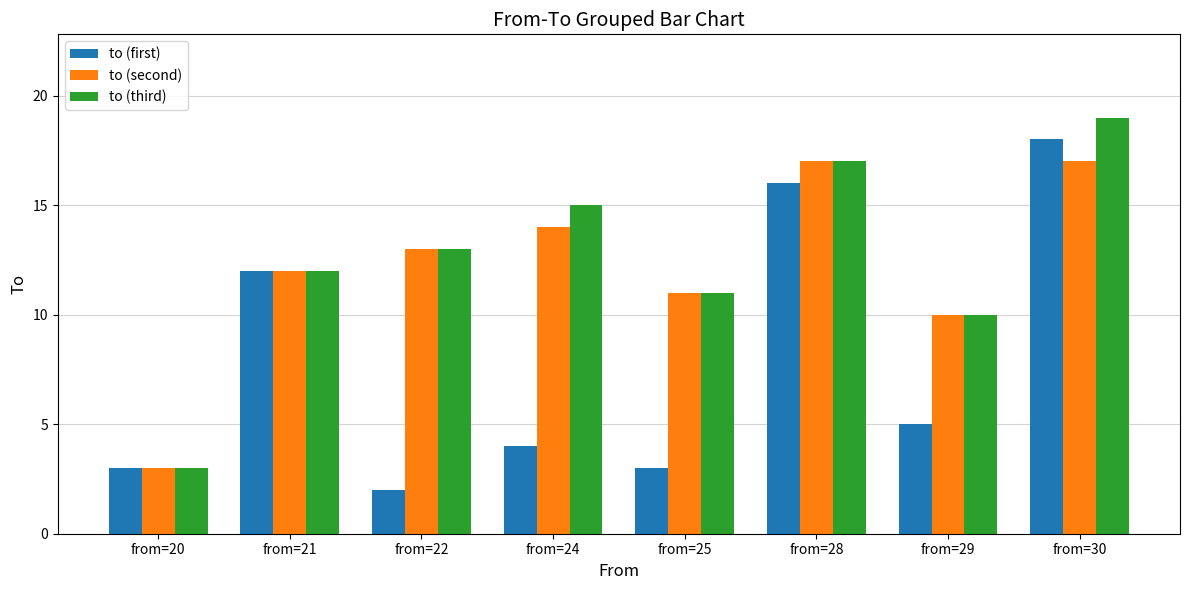

How many distinct data groups are displayed?

3